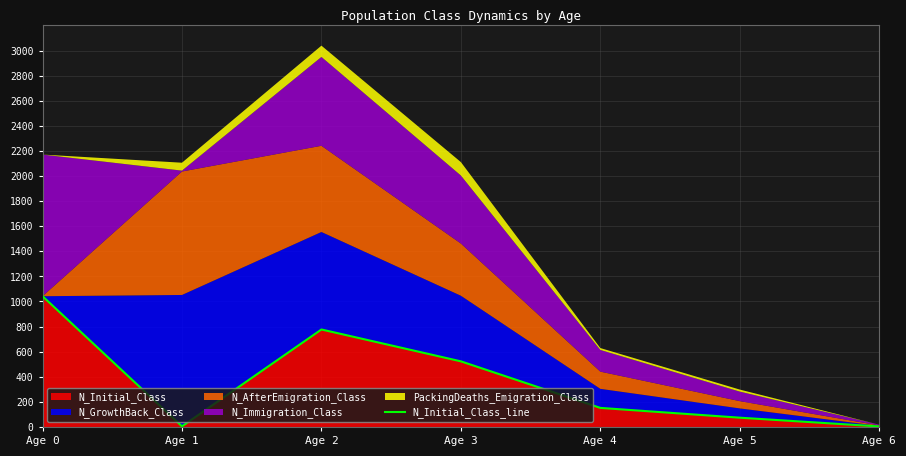

The chart shows a value of 356 at Age 0. True or false?

False